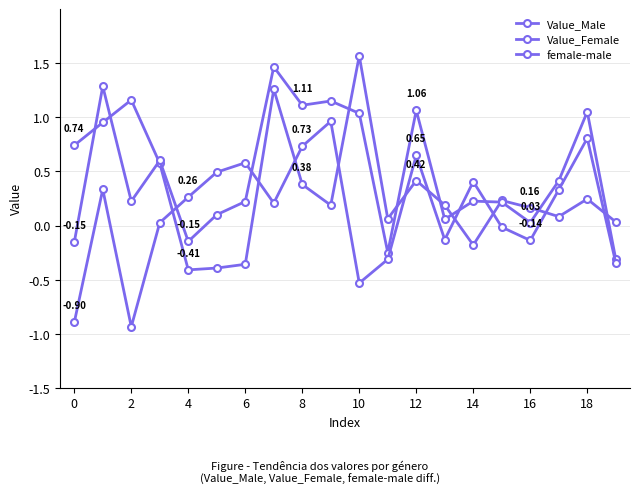

True or false: Value_Female has more than 2 points higher than both neighbors.

True